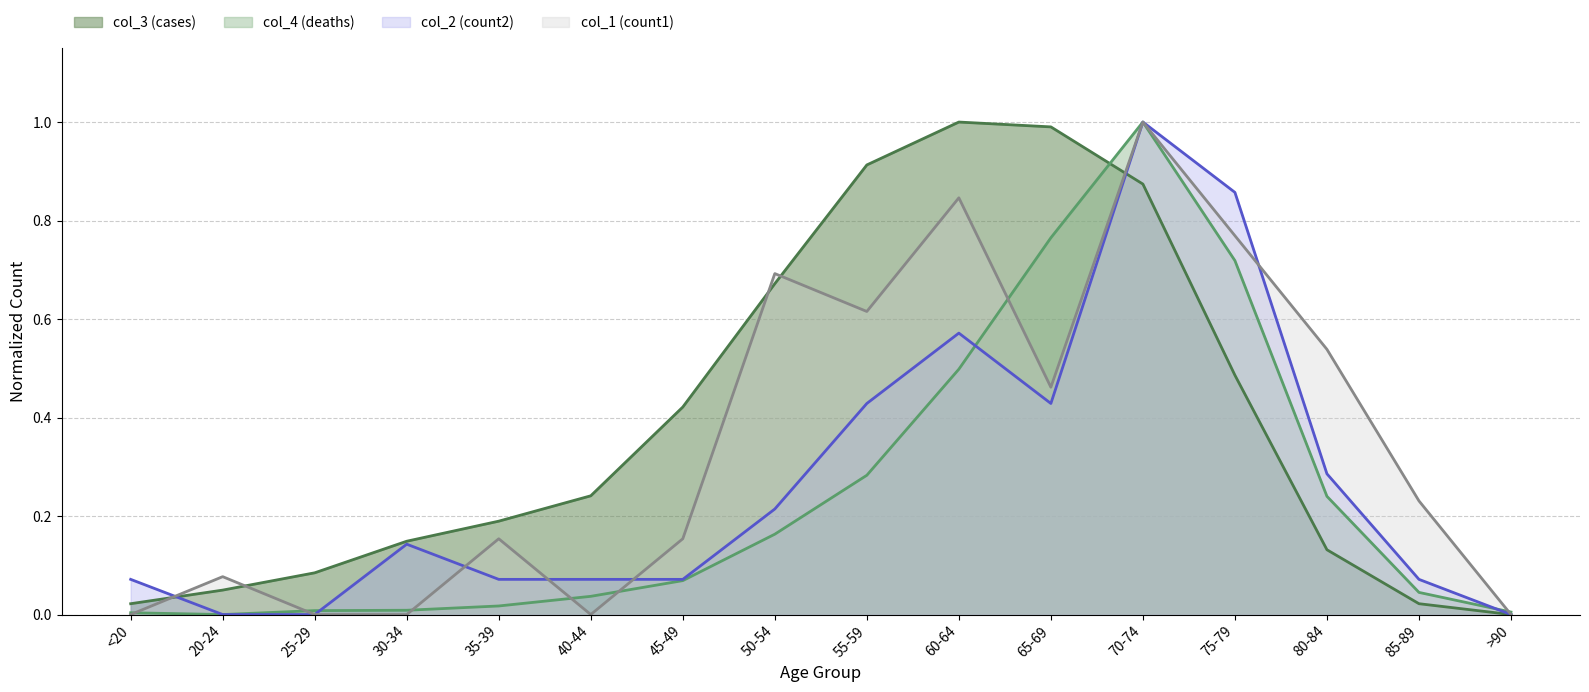

What are all the series names shown in the legend?

col_1, col_2, col_3, col_4